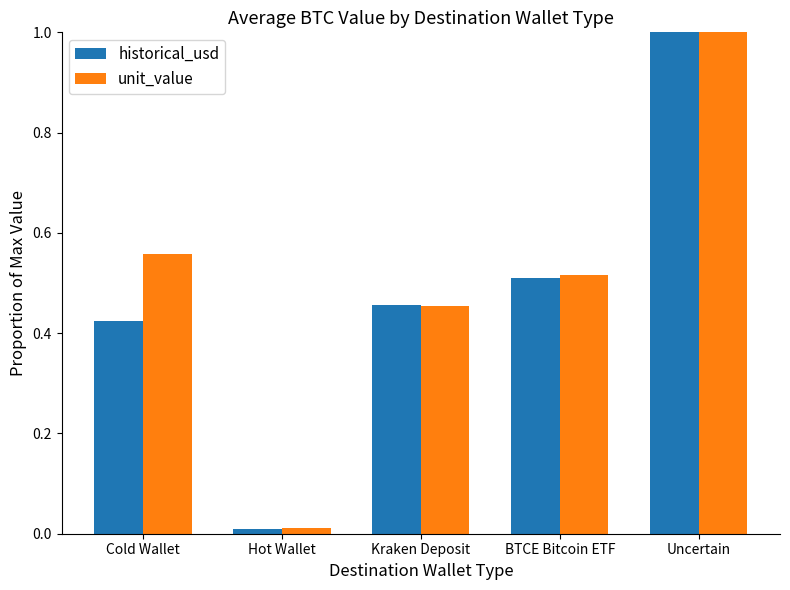

Count the number of categories in the chart.

5